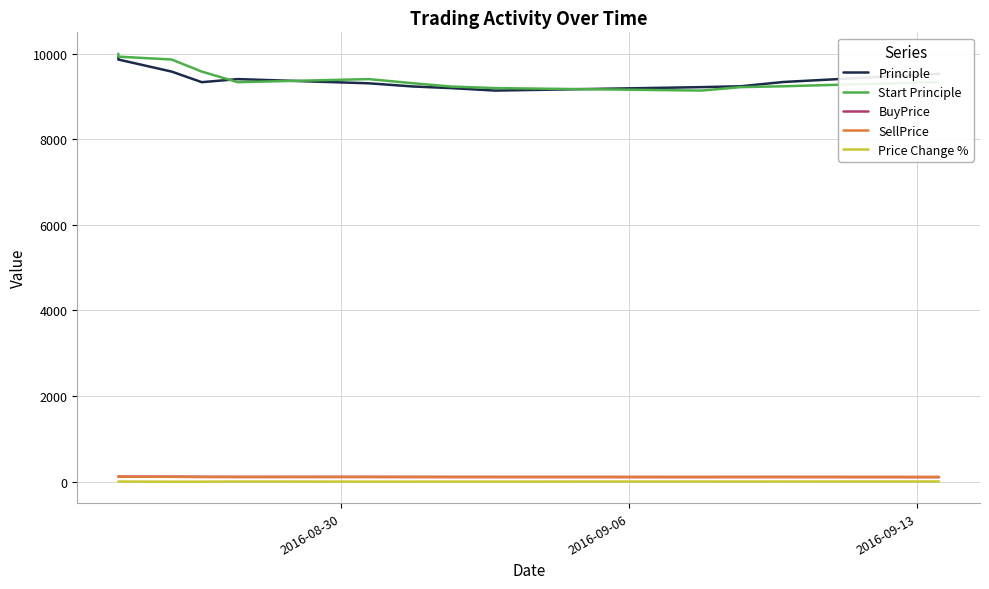

True or false: BuyPrice and Principle cross at least once.

False